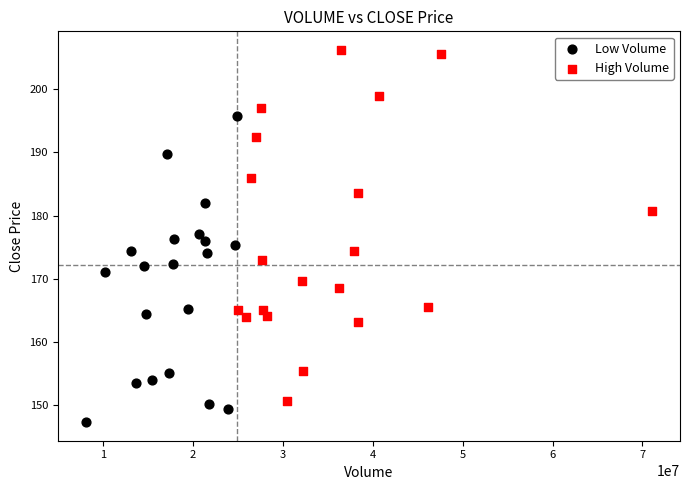

Which series has the largest Y range (max minus min)?

High Volume